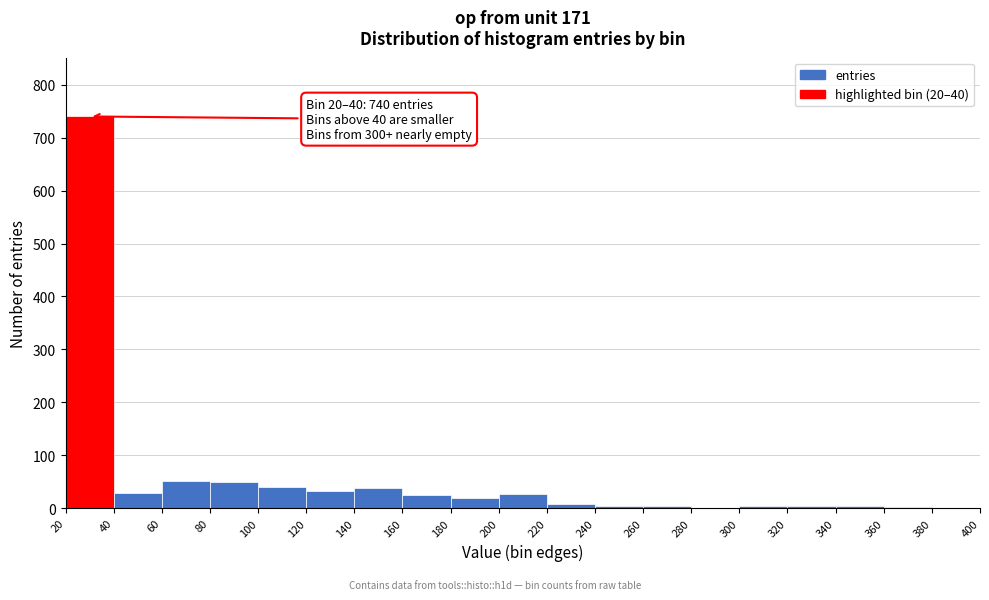

Over which range of the x-axis is the bar tallest?

20 to 40